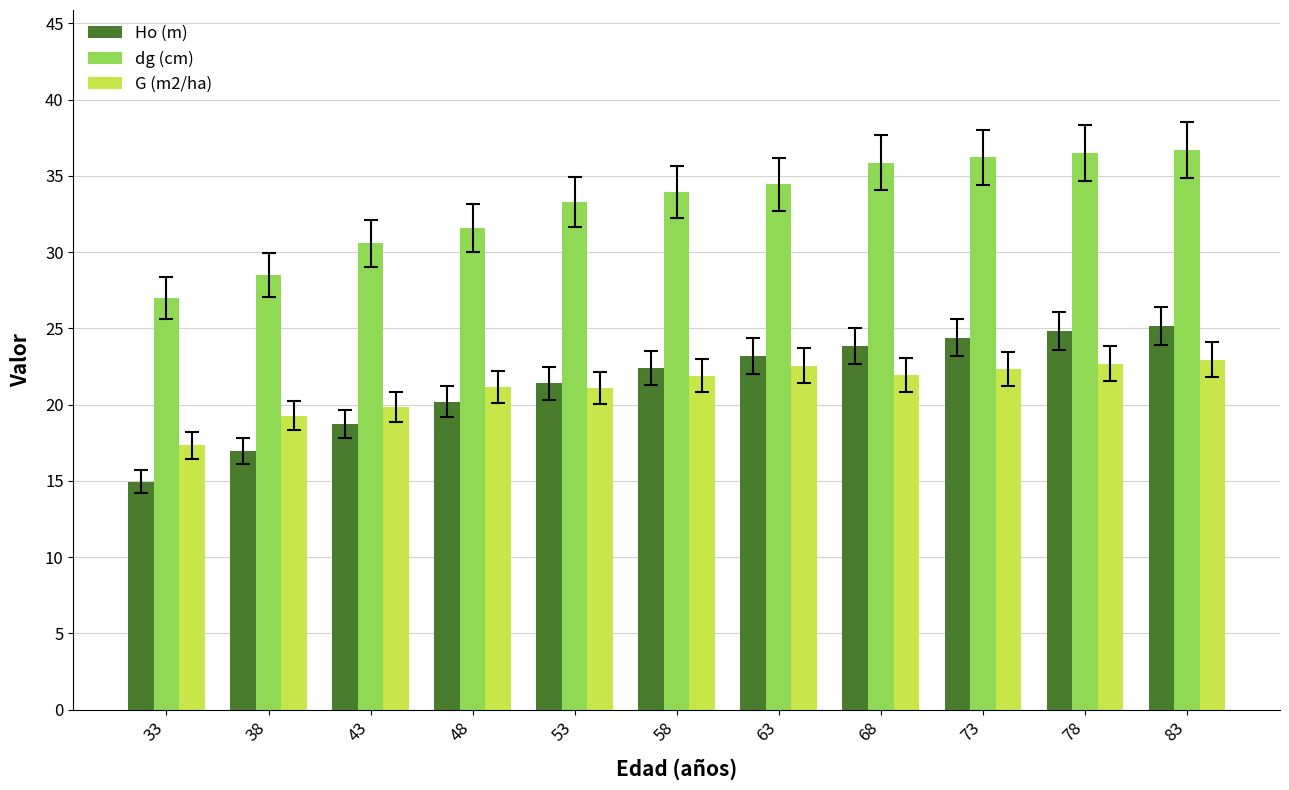

What is the total value across all series at 53?

75.8